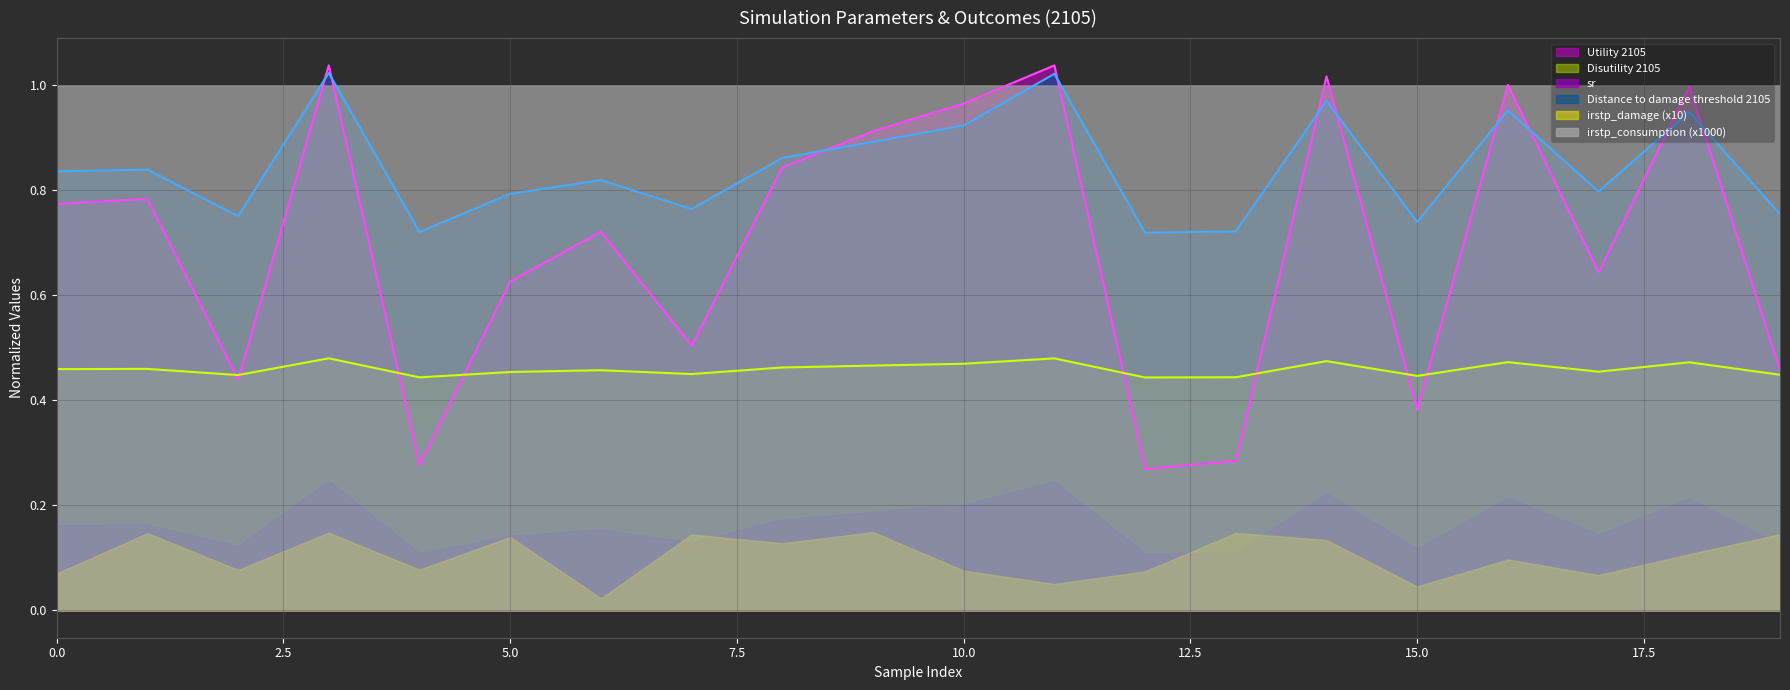

Which series ends up on top after the final intersection of sr and Utility 2105?

sr